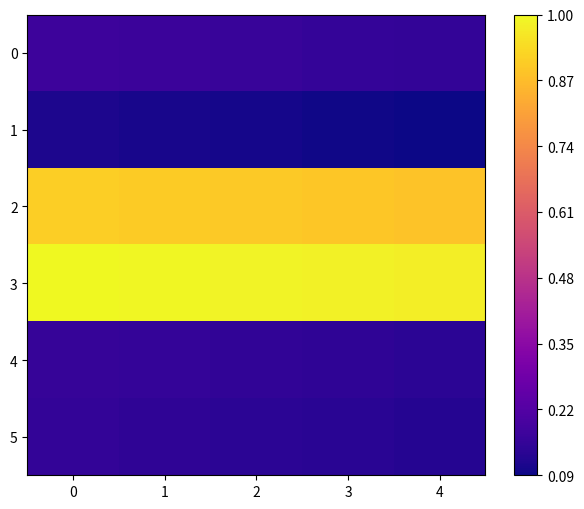

Which series has the largest range (max minus min)?

3